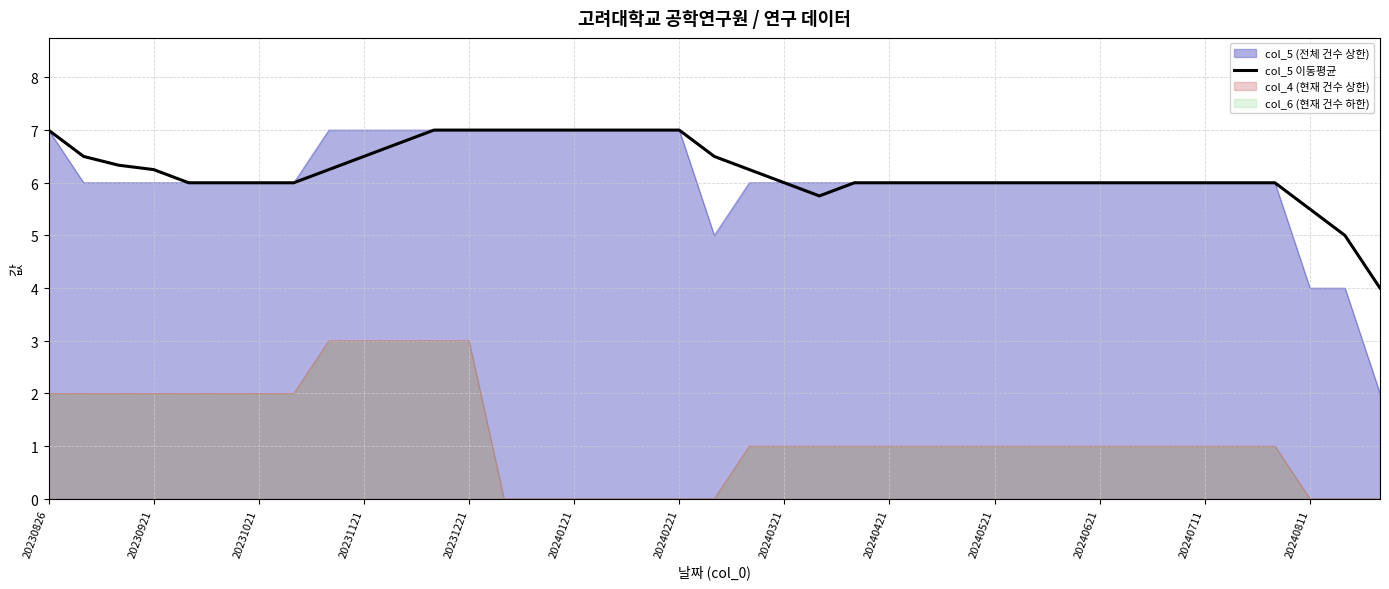

Does the chart display data point markers on the line(s)?

No